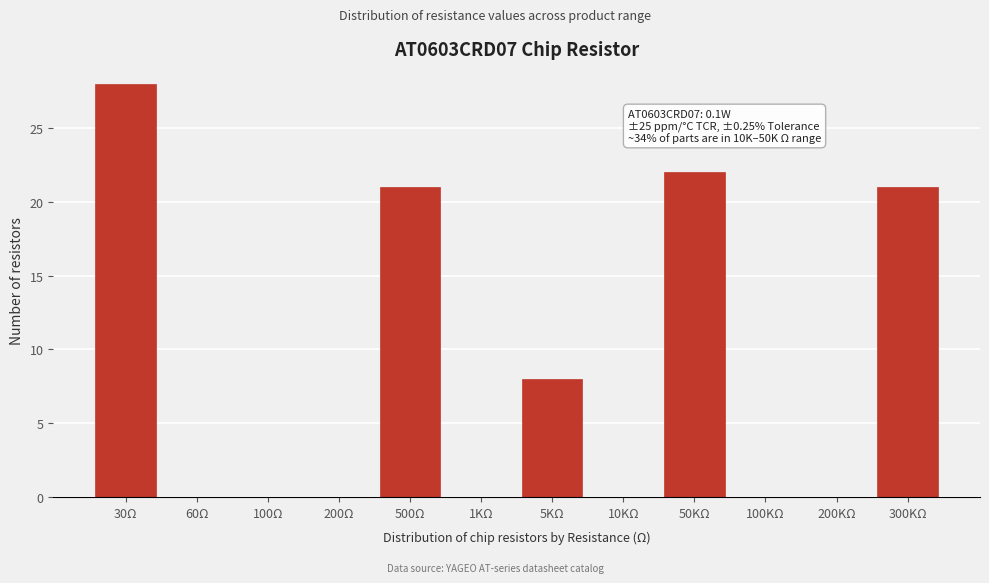

Reading right to left, transcribe all the data shown in this chart.

300KΩ=21	200KΩ=0	100KΩ=0	50KΩ=22	10KΩ=0	5KΩ=8	1KΩ=0	500Ω=21	200Ω=0	100Ω=0	60Ω=0	30Ω=28